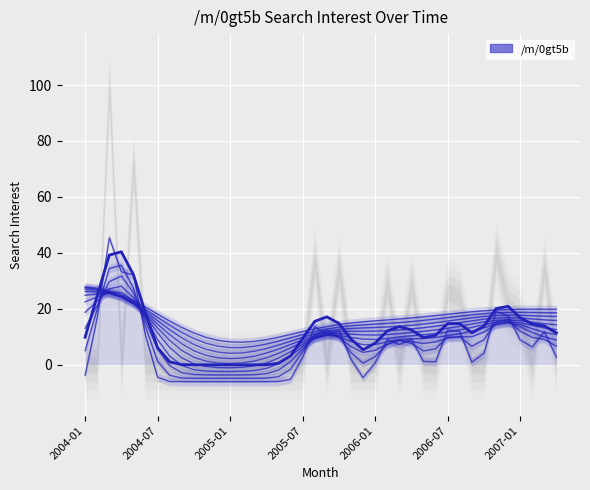

What is the difference between the values at 21 and 11?

14.8